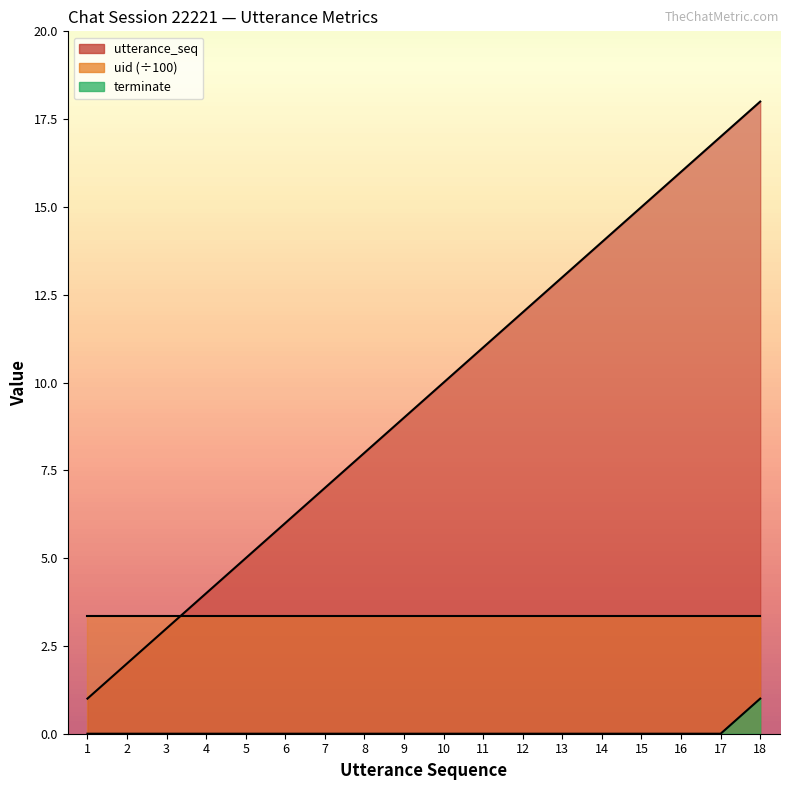

Does the chart have visible grid lines?

No